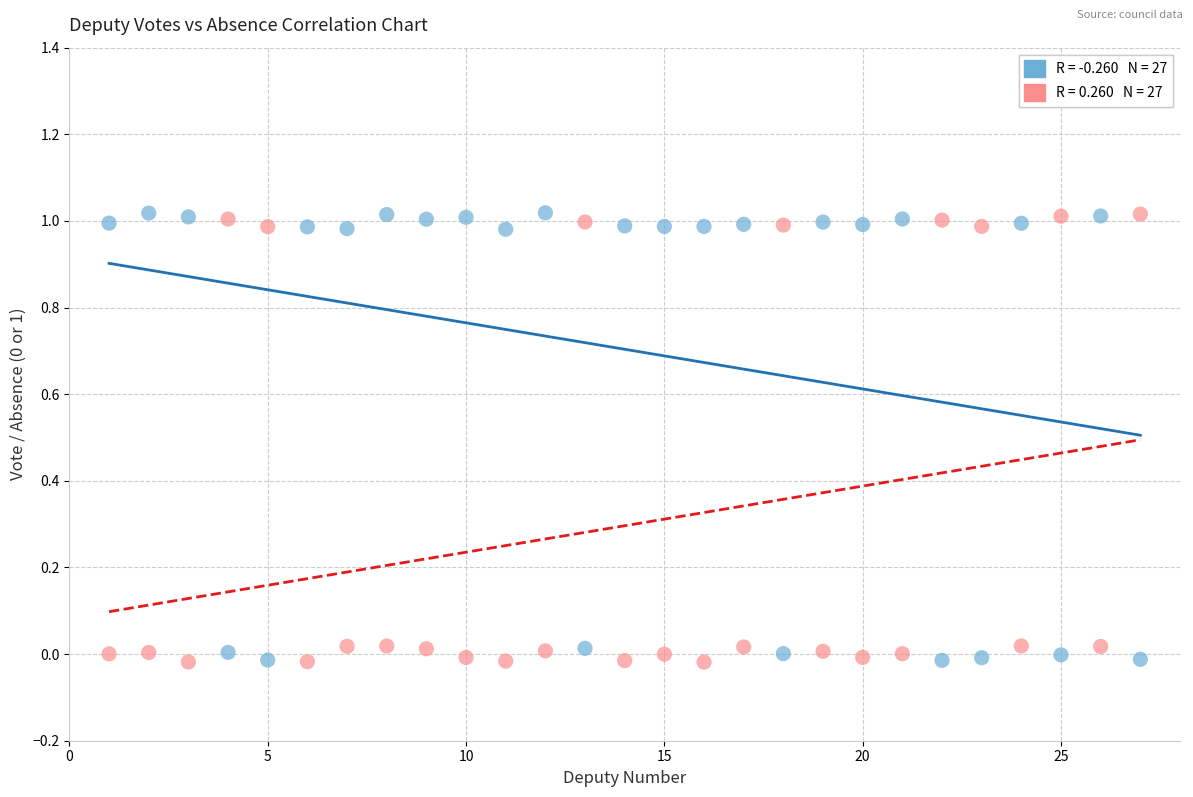

Across all data points, what is the range of X values (max minus min)?

26.0